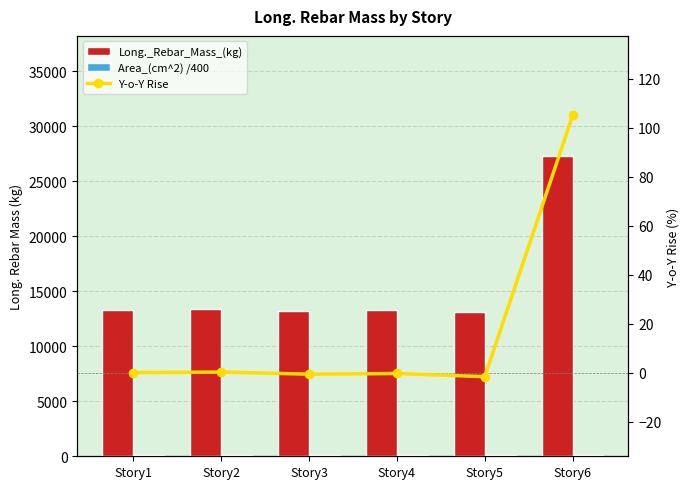

At which label does Long._Rebar_Mass_(kg) reach its peak?

Story6